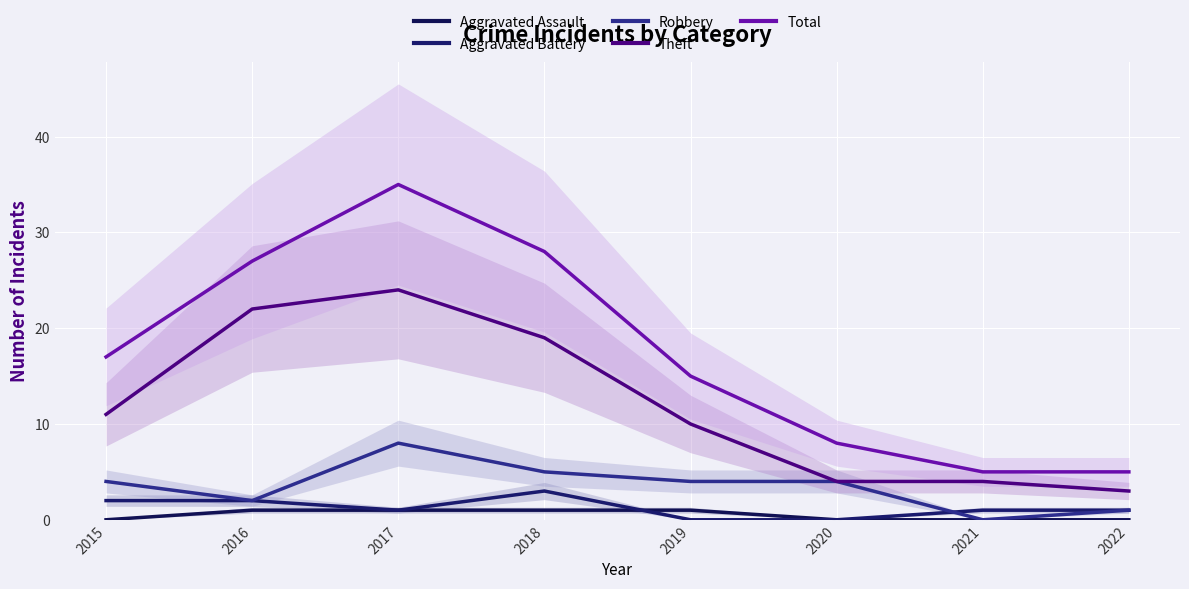

How many series are shown in this chart?

5